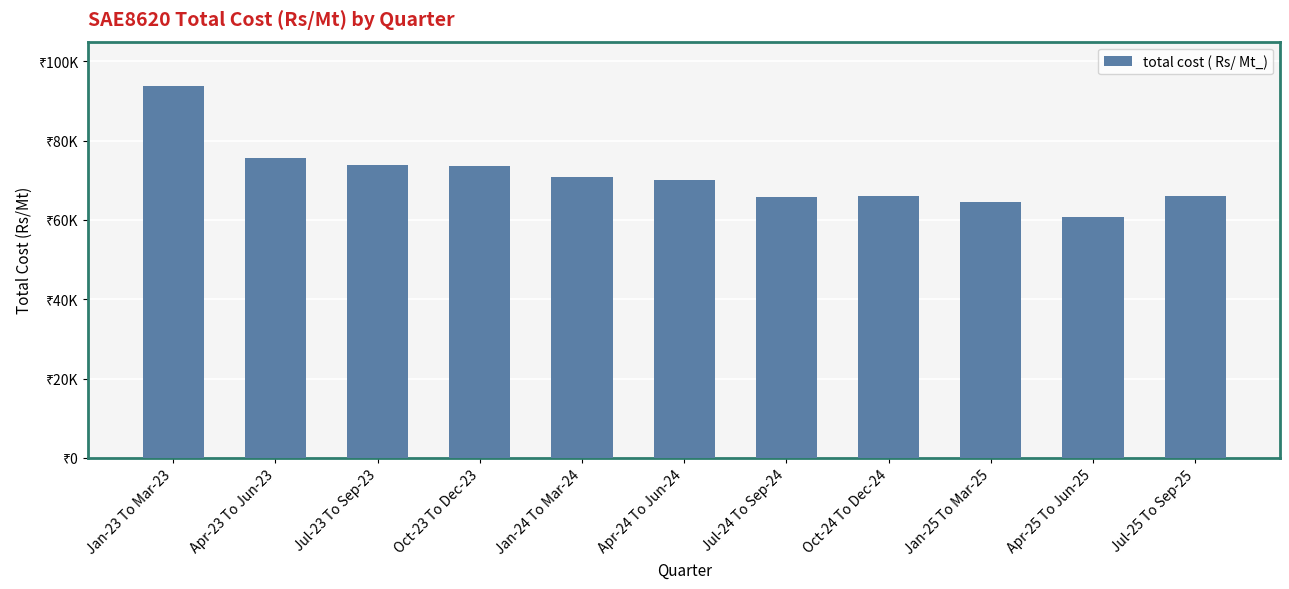

Are the bars horizontal?

No